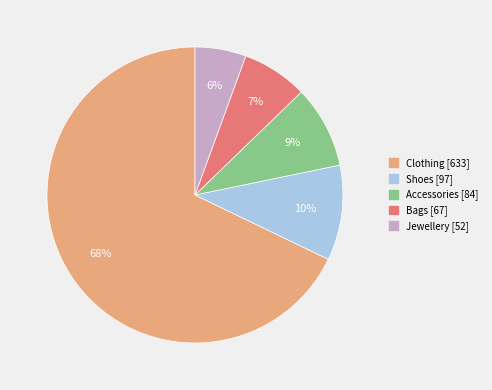

How many segments does this pie chart have?

5